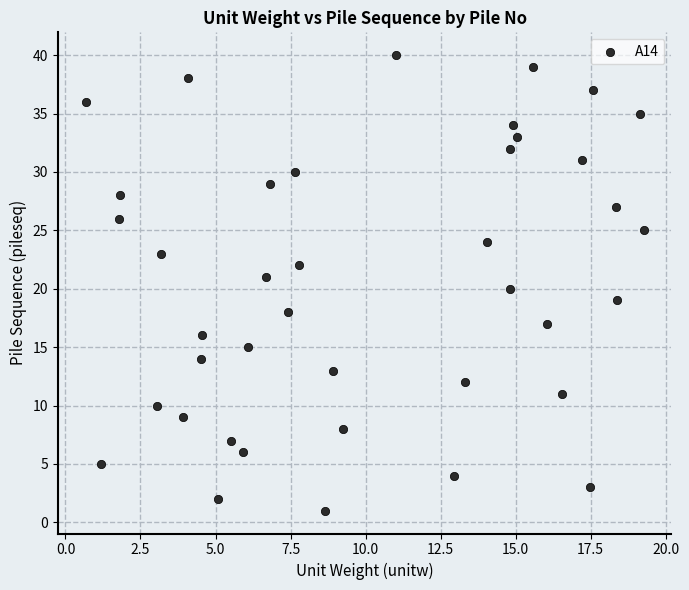

What is the range of Y values (max minus min)?

39